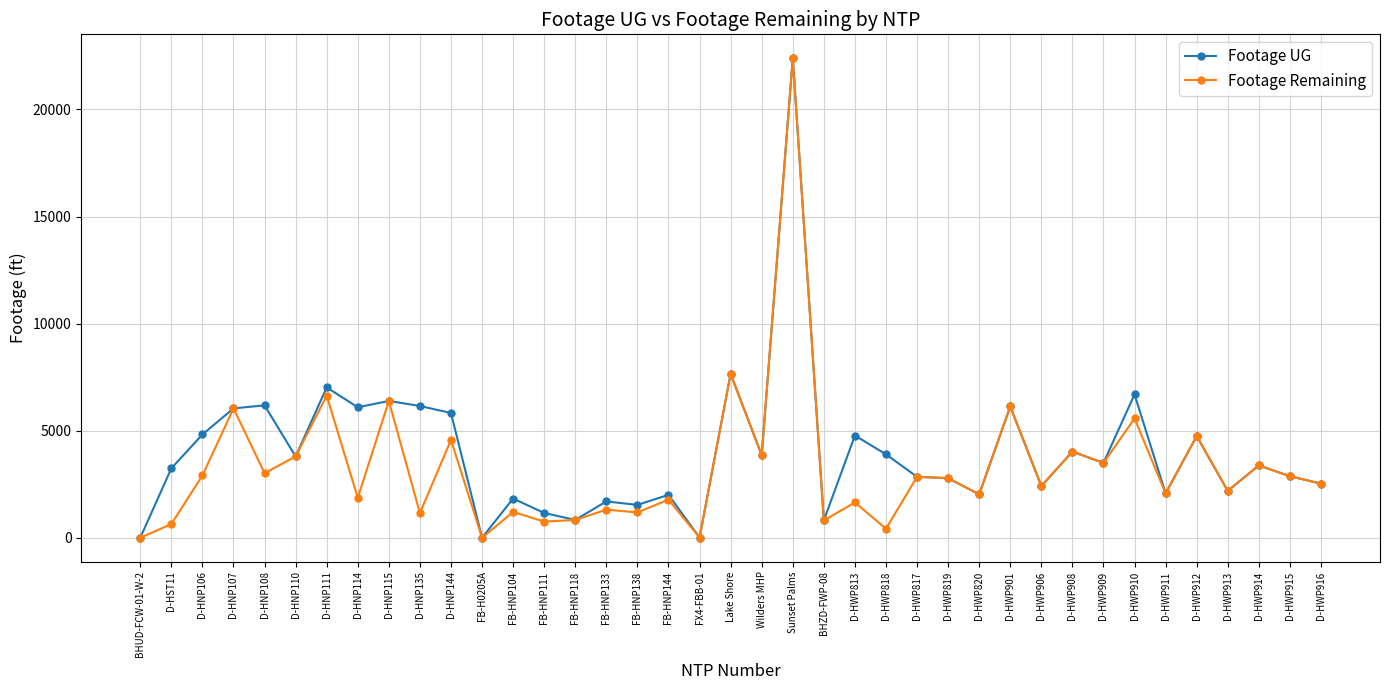

What is the label of the 24th point from the left?

D-HWP813